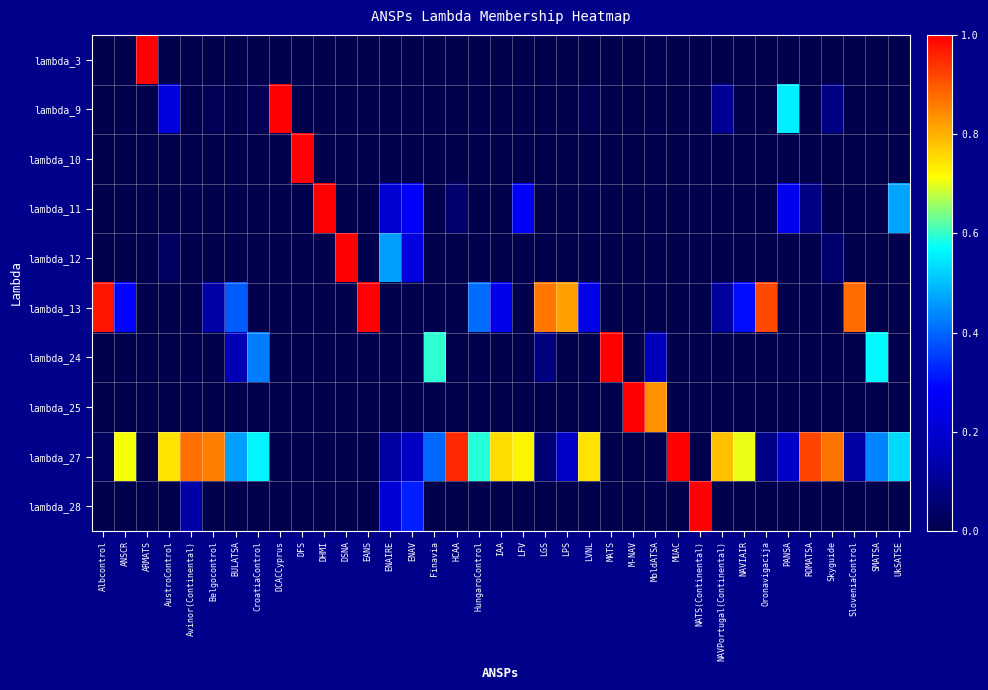

What is the total value across all series at NAVIAIR?

1.0